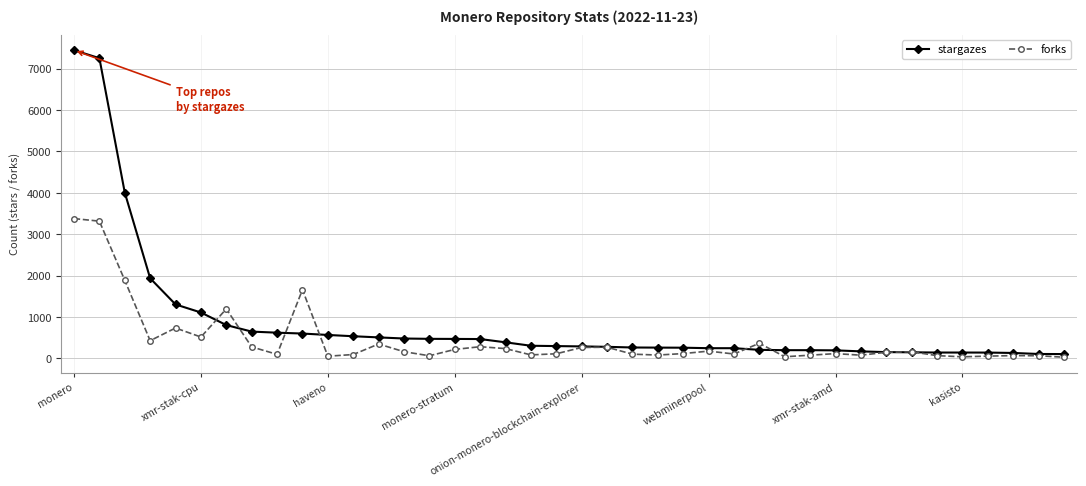

True or false: forks has more than 0 interior local peaks.

True